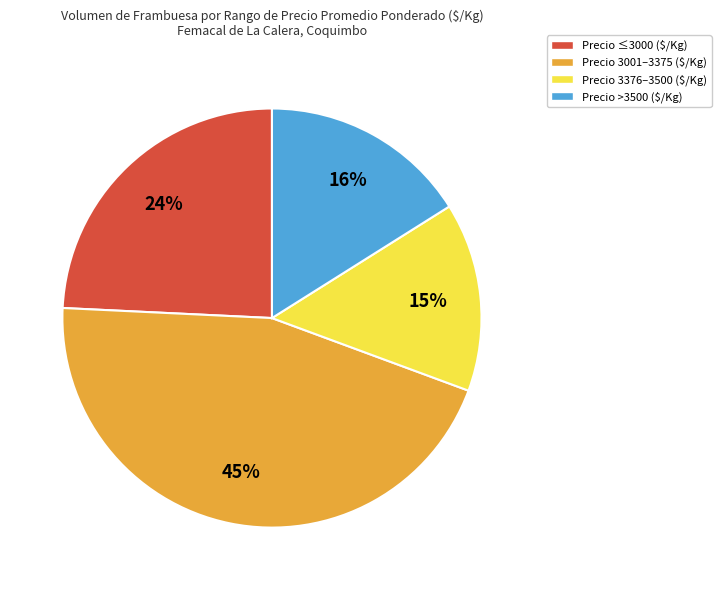

Is it true that Precio ≤3000 ($/Kg) is 24% of the pie?

True